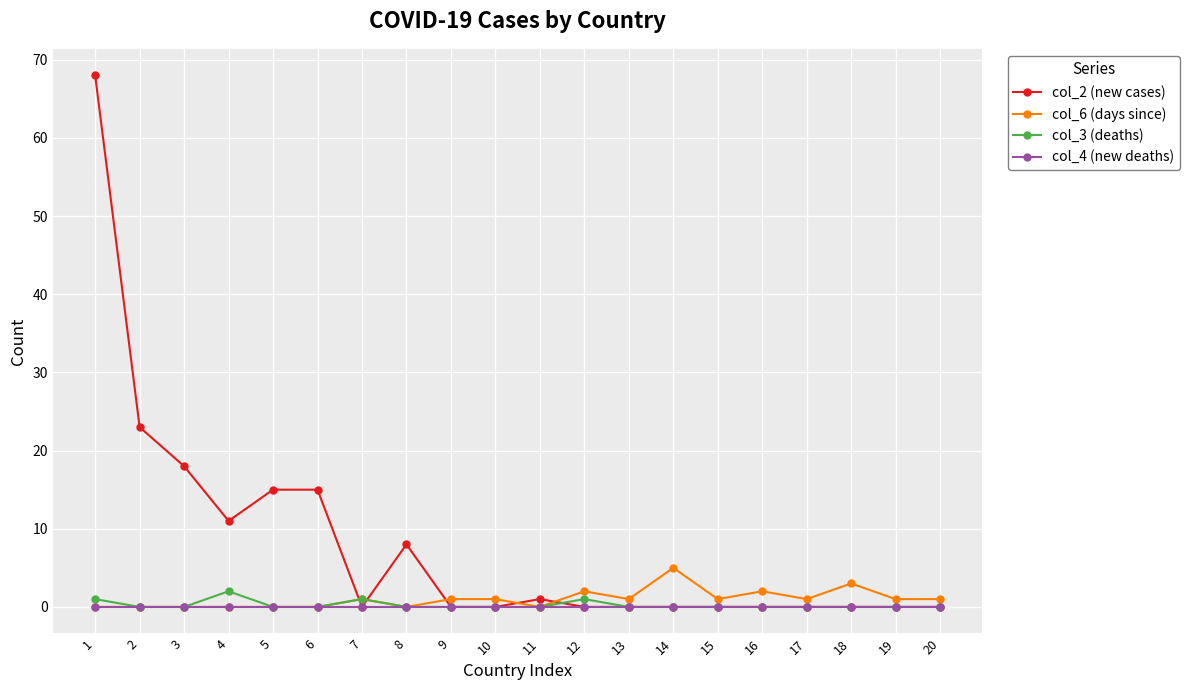

What is the value of the col_6 (days since) point at the 13th from the left?

1